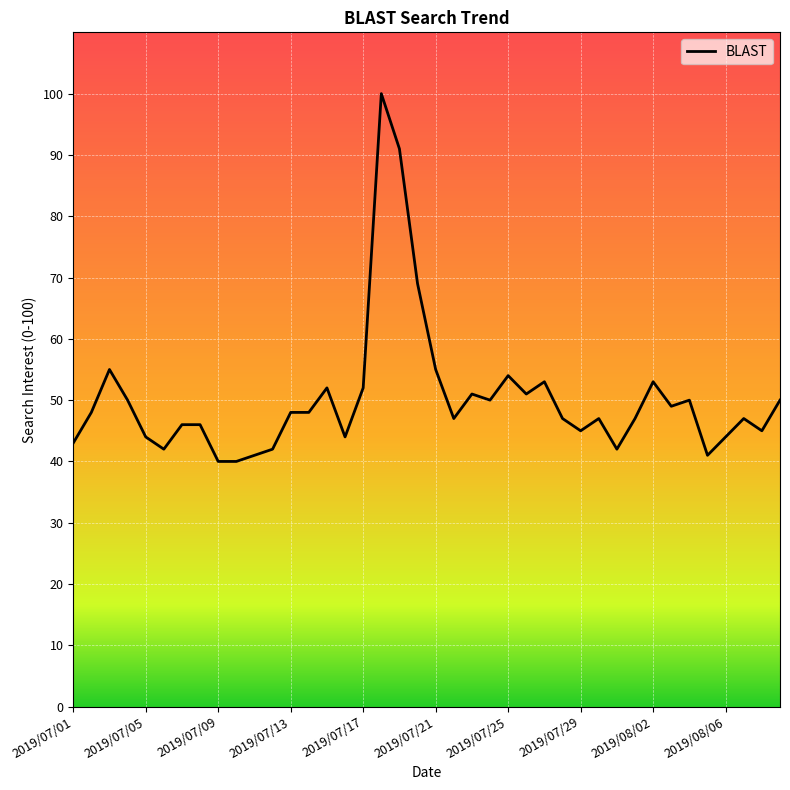

What is the maximum value shown in the chart?

100